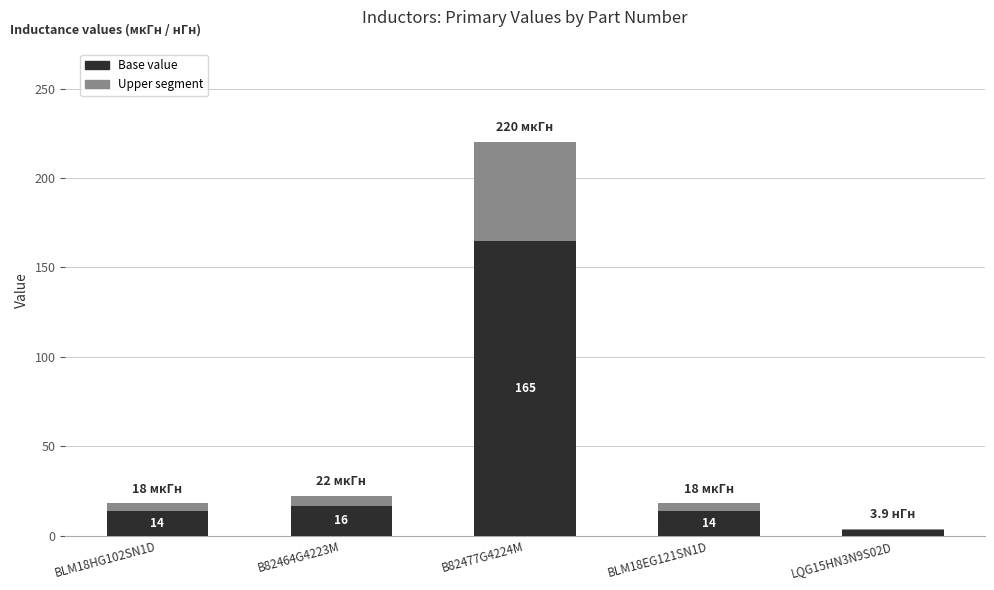

What is the highest value of the Base value series?

165.0